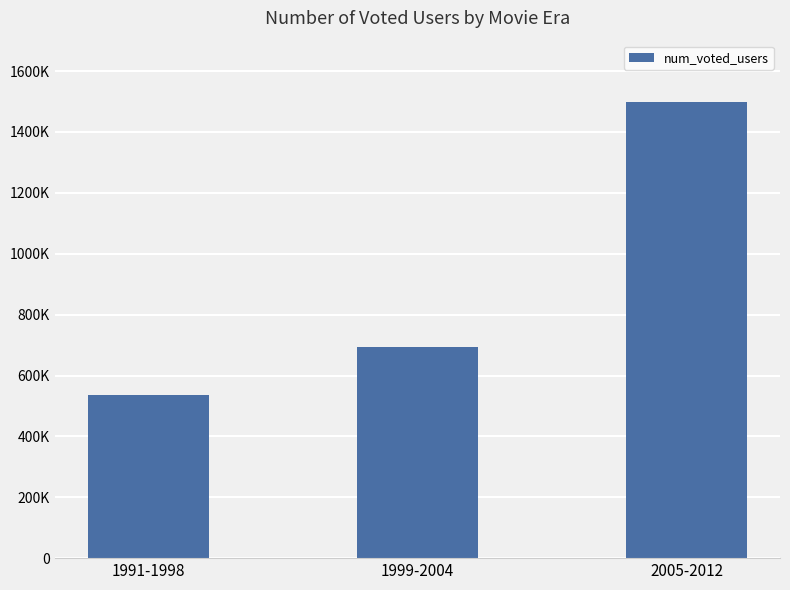

What is the sum of the values at 1991-1998 and 1999-2004?

1232238